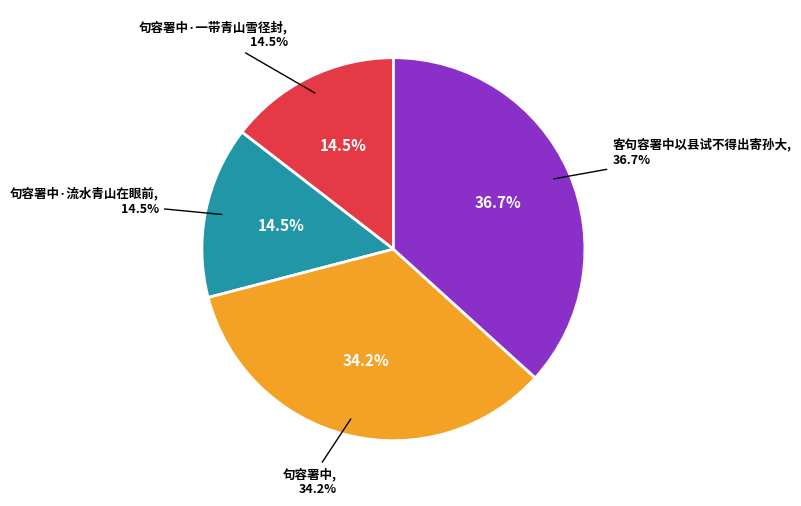

Is the sum of 句容署中 and 句容署中·流水青山在眼前 greater than half?

No